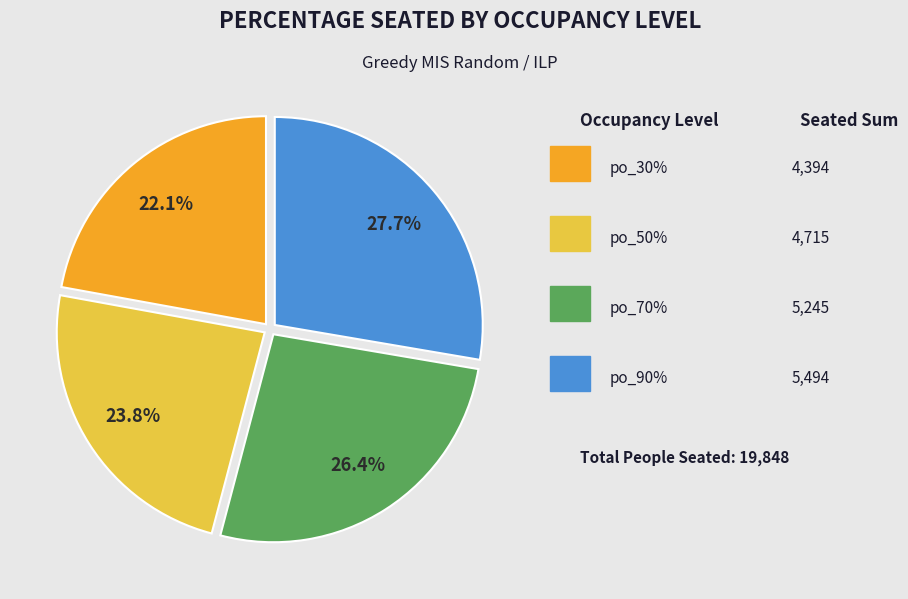

How many slices are in this pie chart?

4